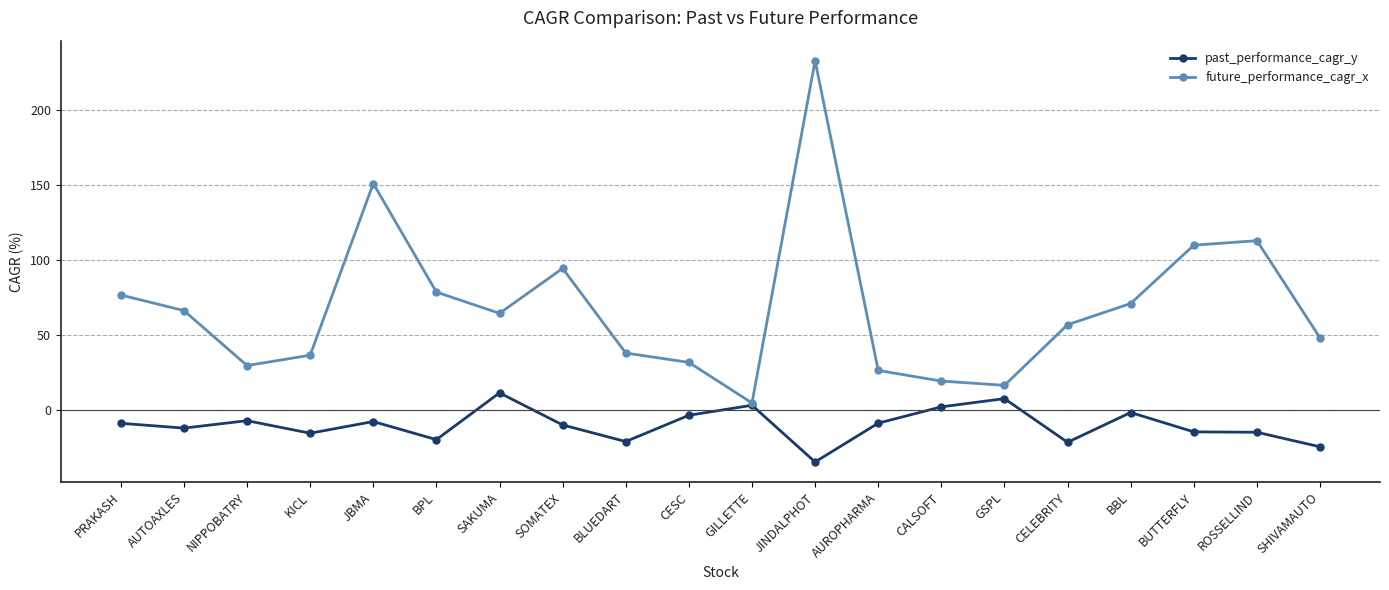

Which series has the widest spread of values?

future_performance_cagr_x